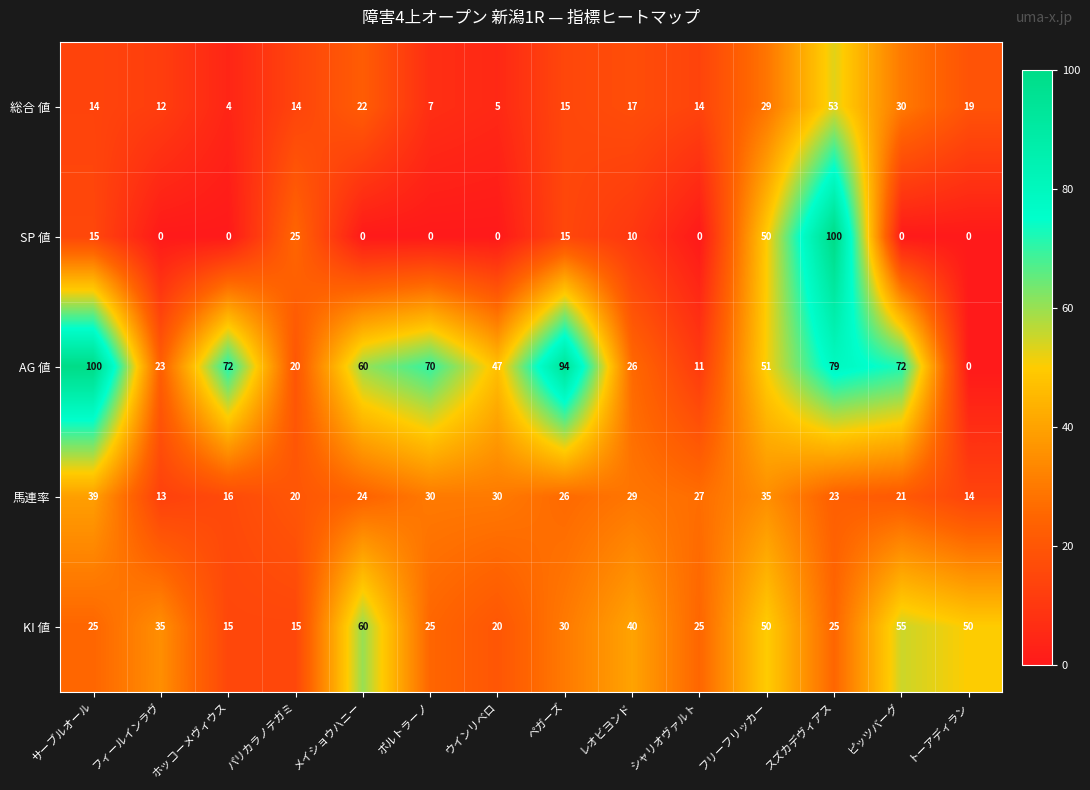

True or false: KI 値 has a value of 31 at ウインリベロ.

False